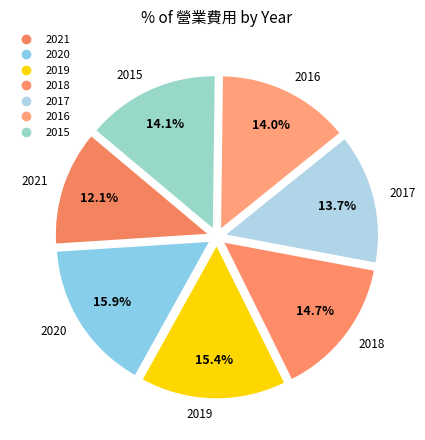

Does any single category account for the majority?

No